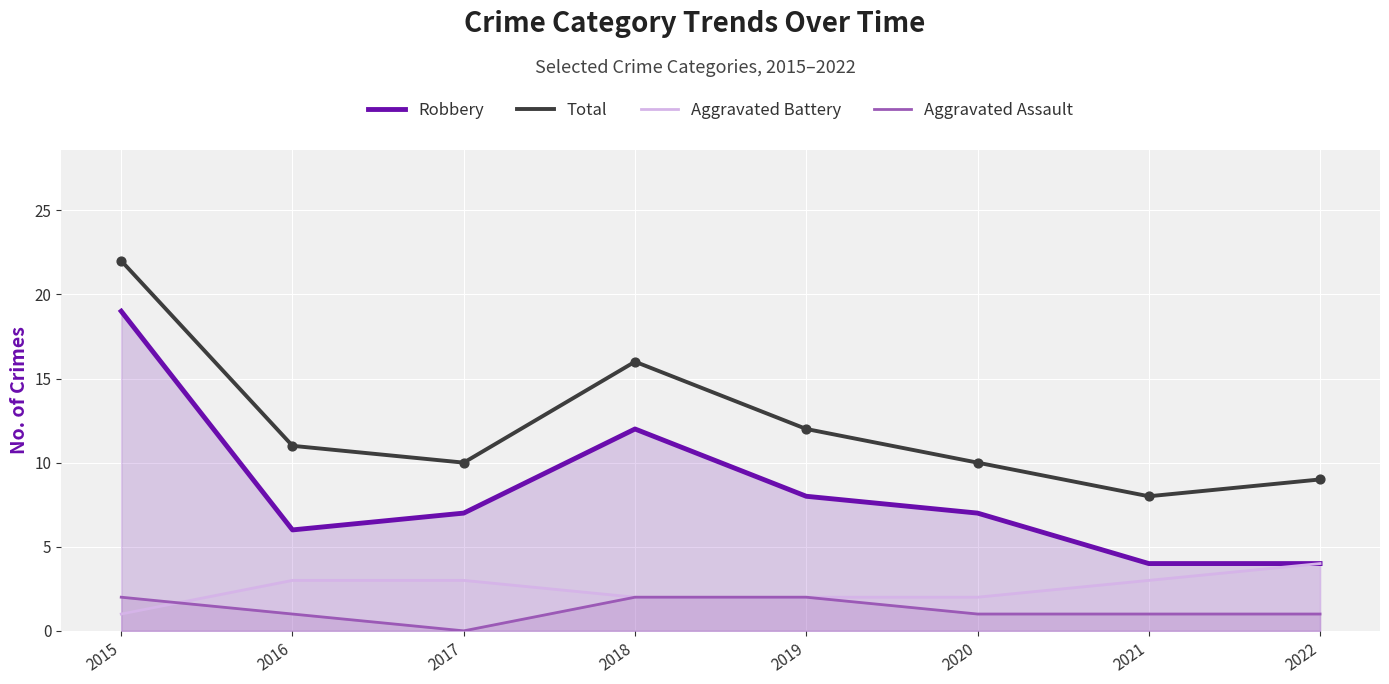

Which series has the widest spread of Y values?

Robbery